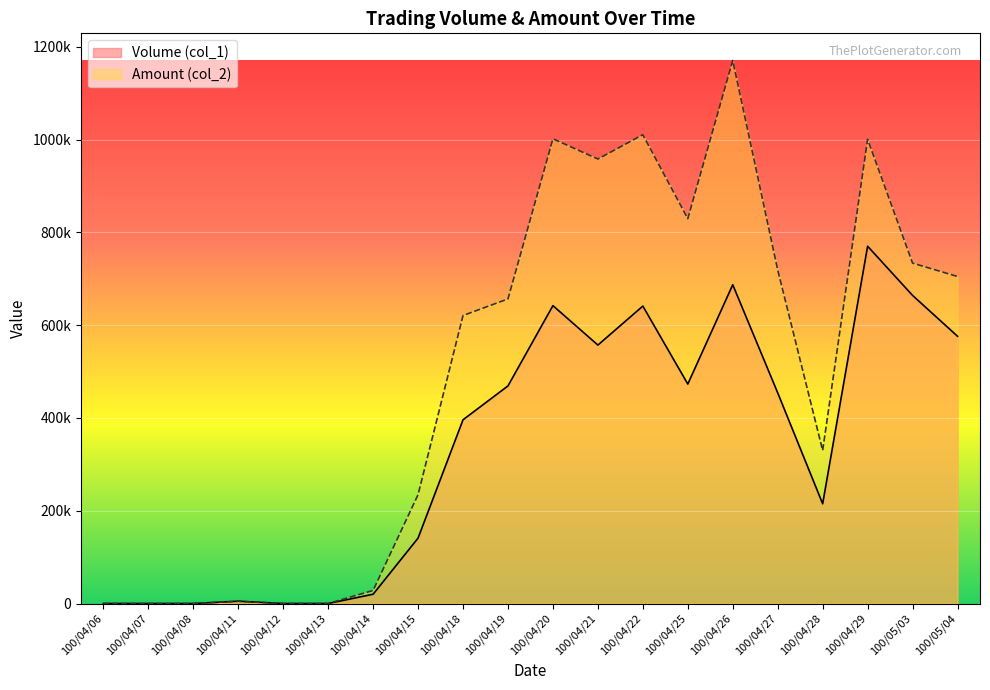

What are all the series names shown in the legend?

Volume (col_1), Amount (col_2)